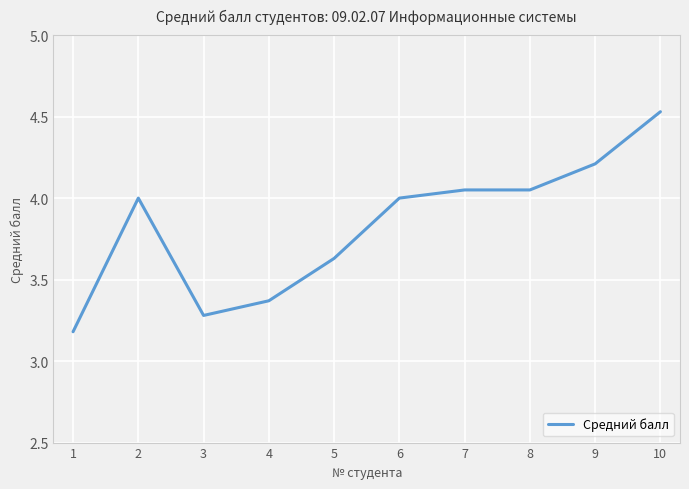

The value at 5 is 1.4. True or false?

False